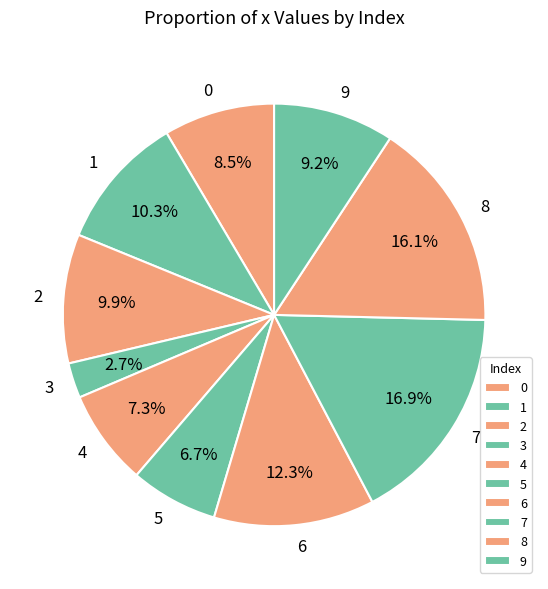

True or false: 8 accounts for 16% of the total.

True